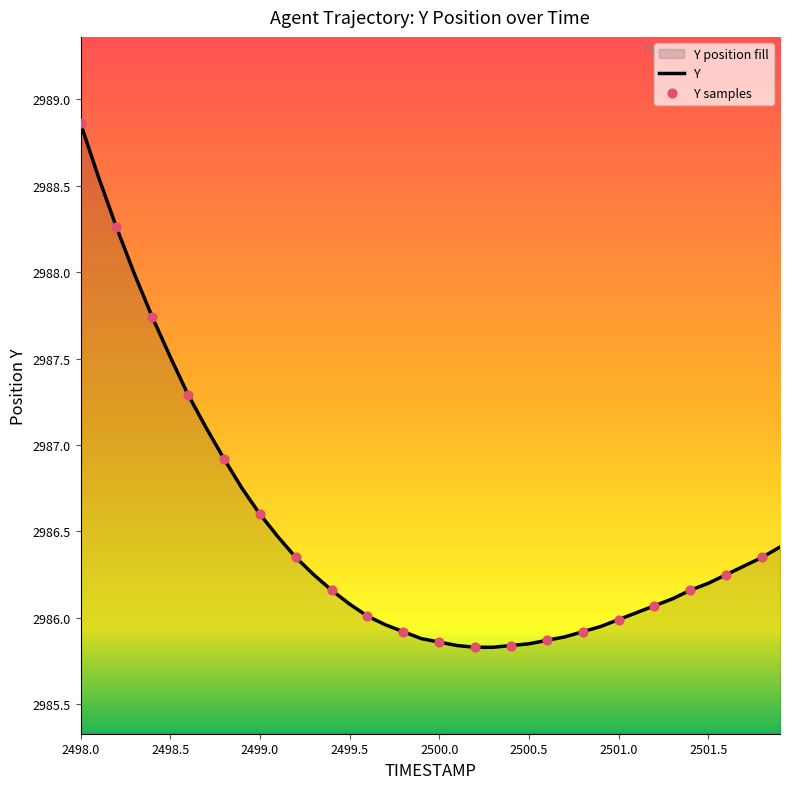

True or false: the data shows 4912.9 at 2498.5.

False